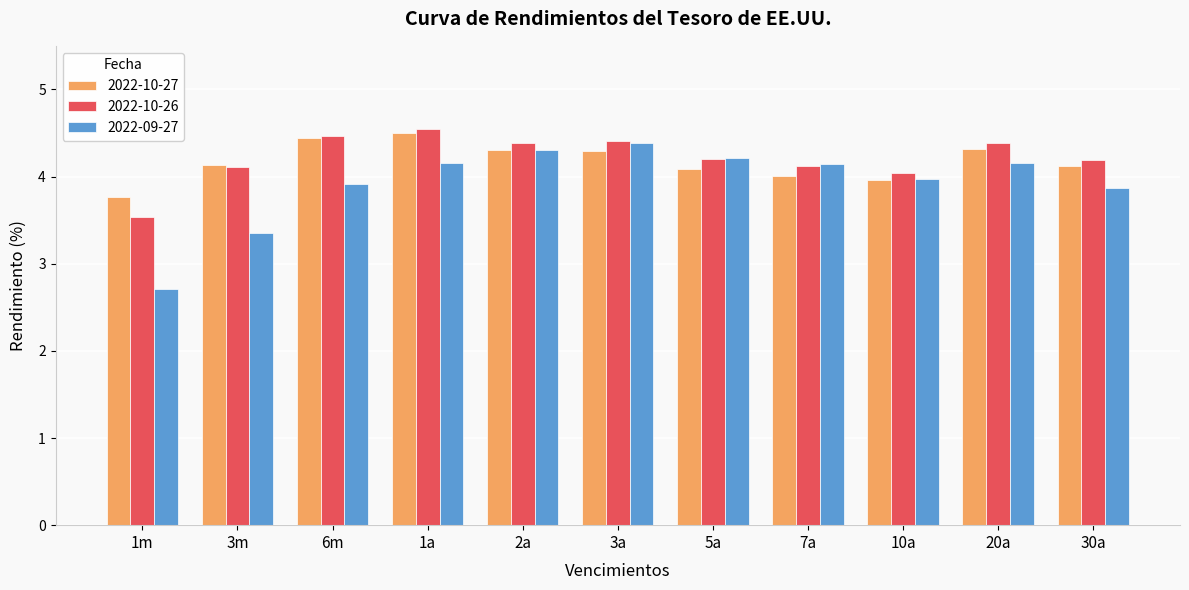

How many groups of bars are there?

11